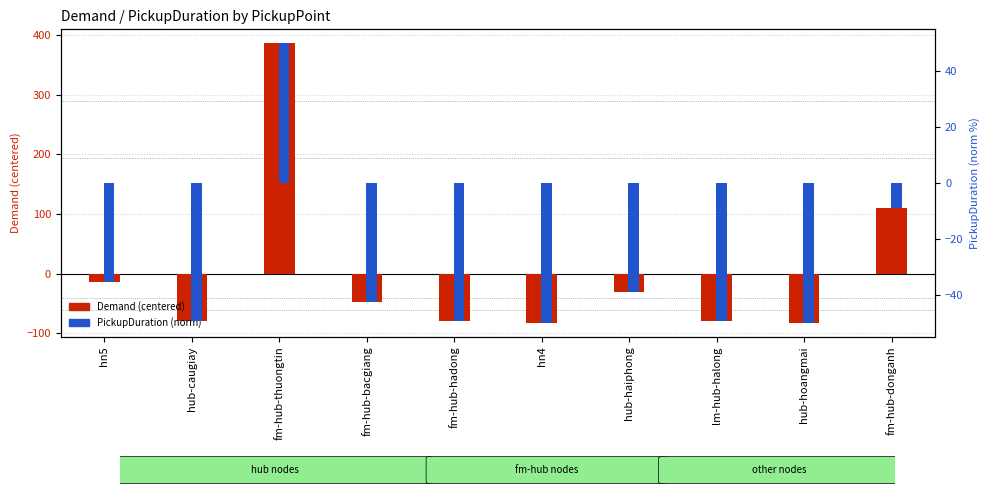

What position from the right is fm-hub-thuongtin?

8